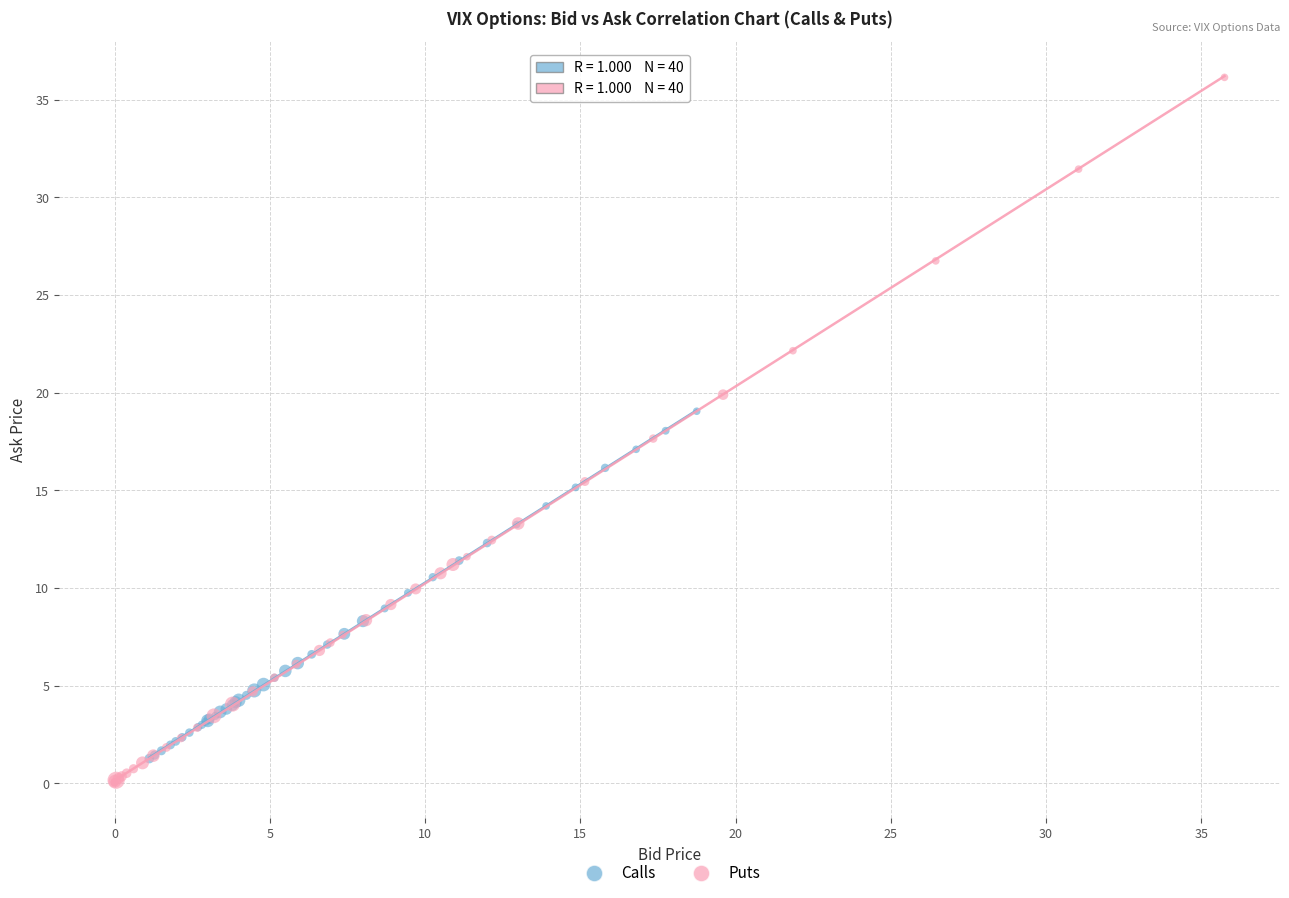

Which series contains the highest Y value?

Puts